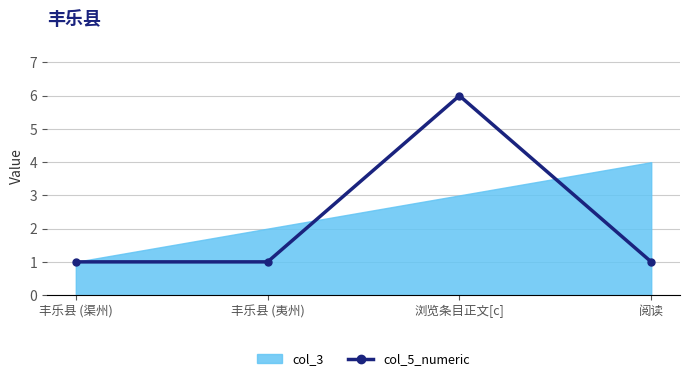

What is the minimum value shown in the chart?

1